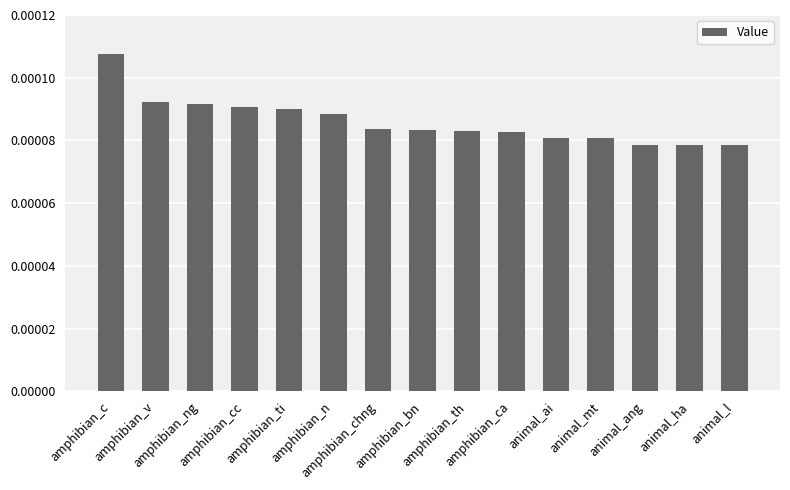

How many values are between 0 and 1?

15